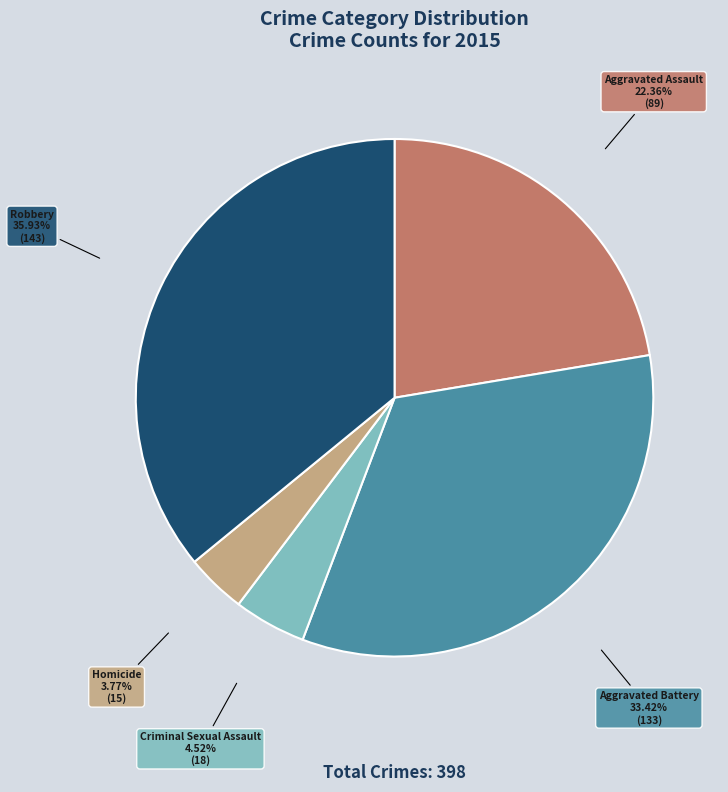

To the nearest percent, what percentage of the pie is Criminal Sexual Assault?

5%